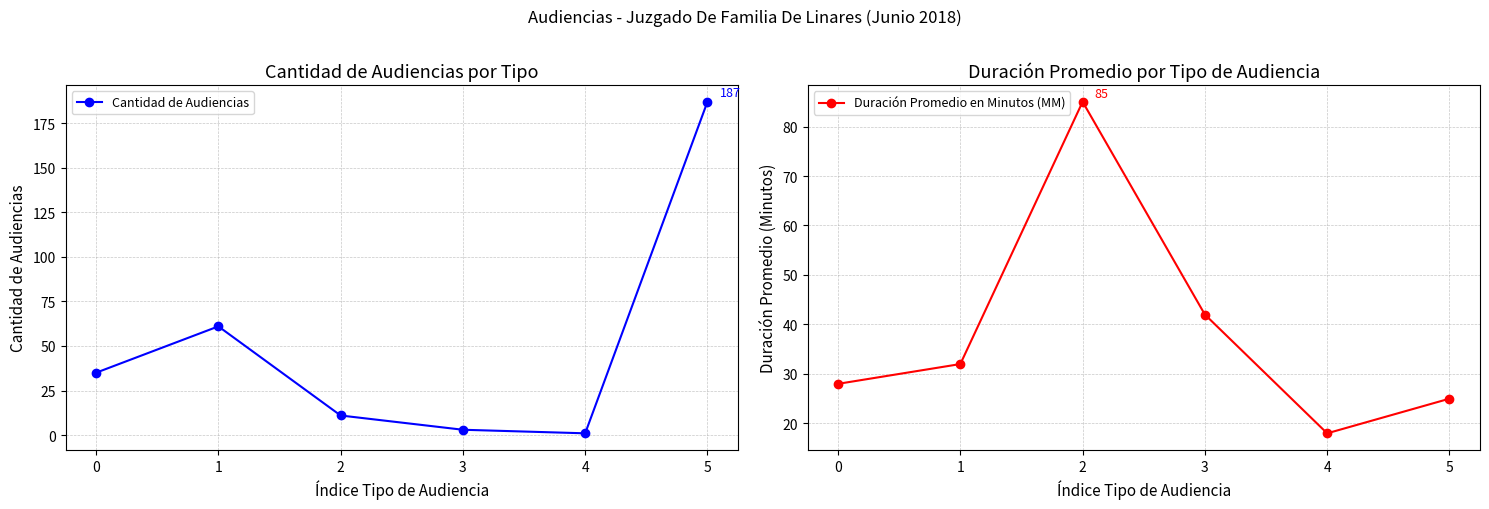

True or false: Cantidad de Audiencias and Duración Promedio en Minutos (MM) intersect in this chart.

True